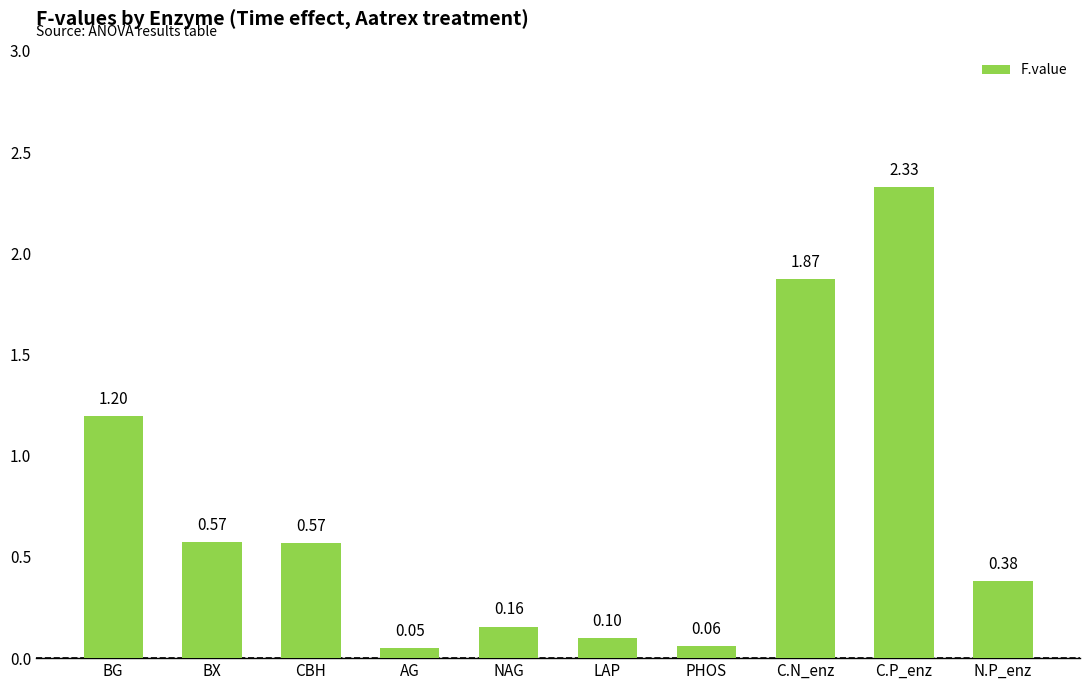

True or false: the data shows 3.9 at C.P_enz.

False